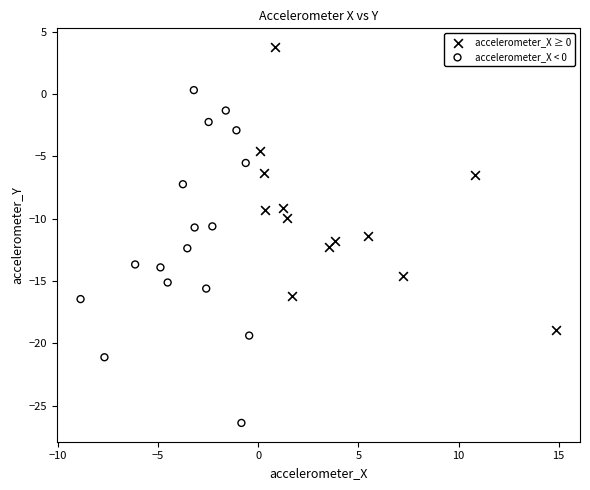

Which series contains the lowest Y value?

accelerometer_X < 0